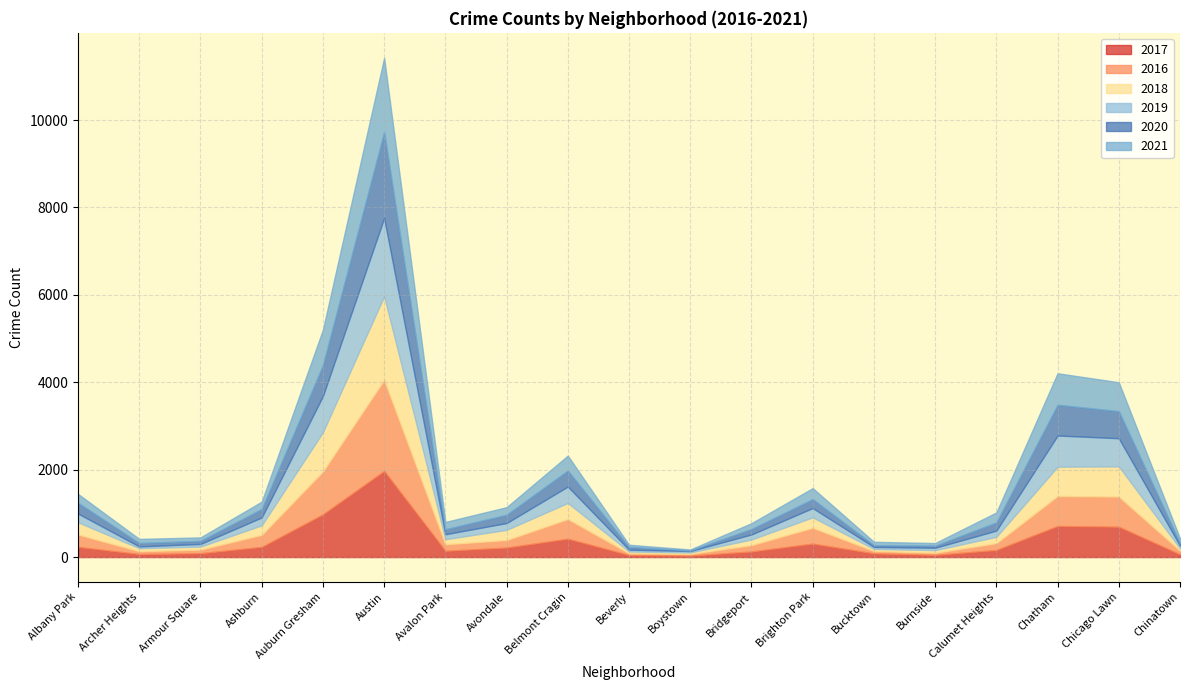

Read the 2020 value at Chatham, to the nearest 10.

700